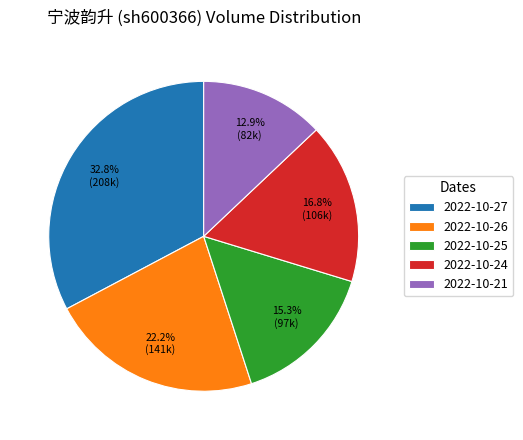

To the nearest percent, what portion does 2022-10-26 represent?

22%